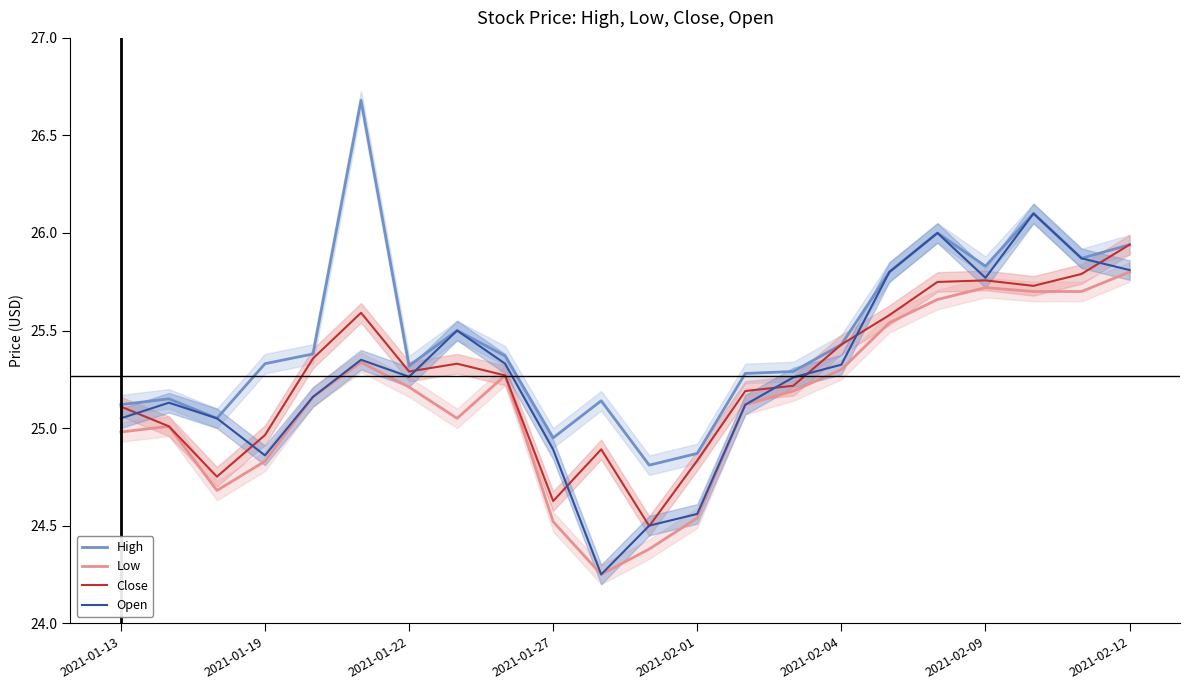

How many data points in Close are less than 25?

6